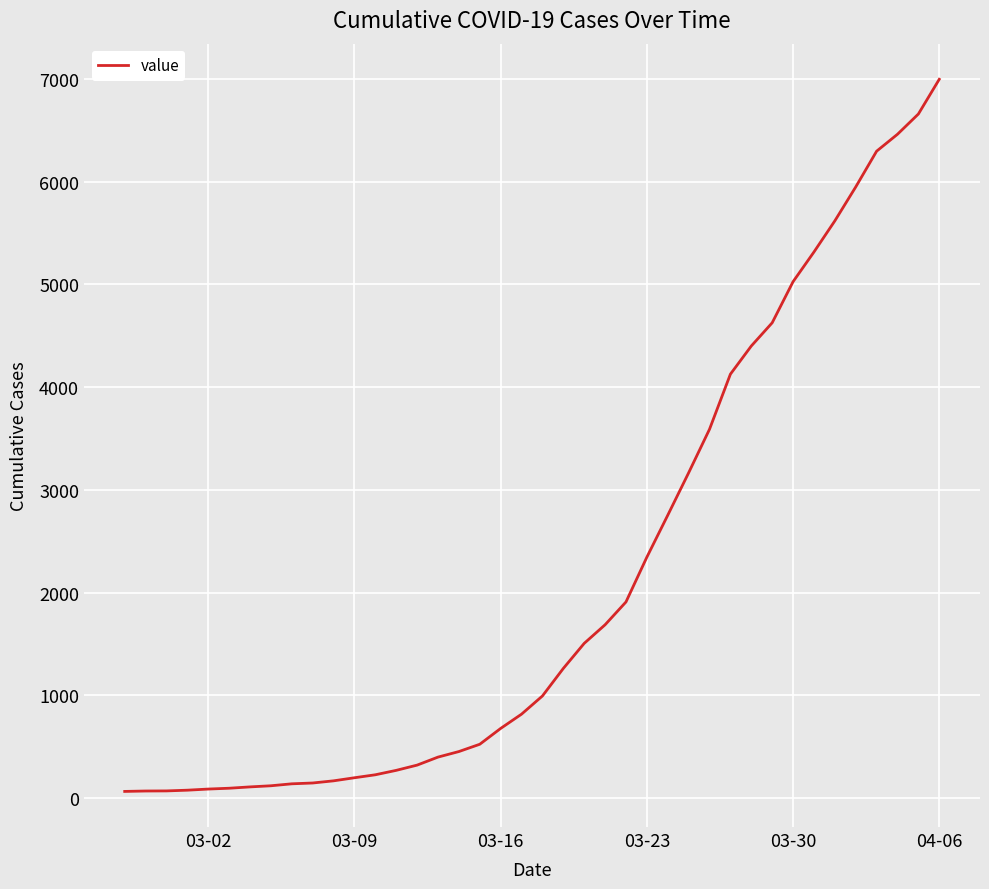

What is the difference between the maximum and minimum values?

6931